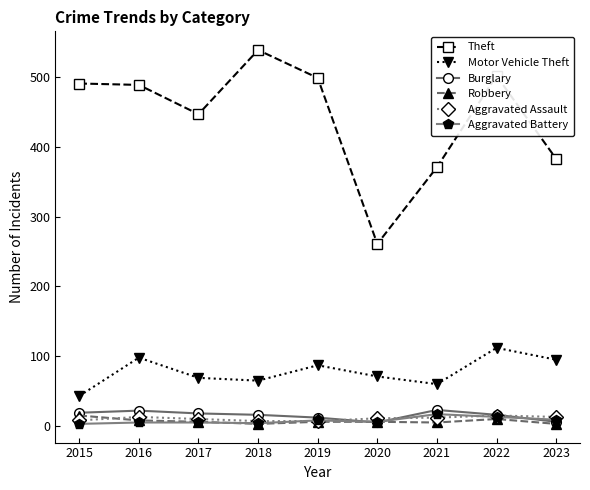

True or false: Robbery and Motor Vehicle Theft intersect in this chart.

False